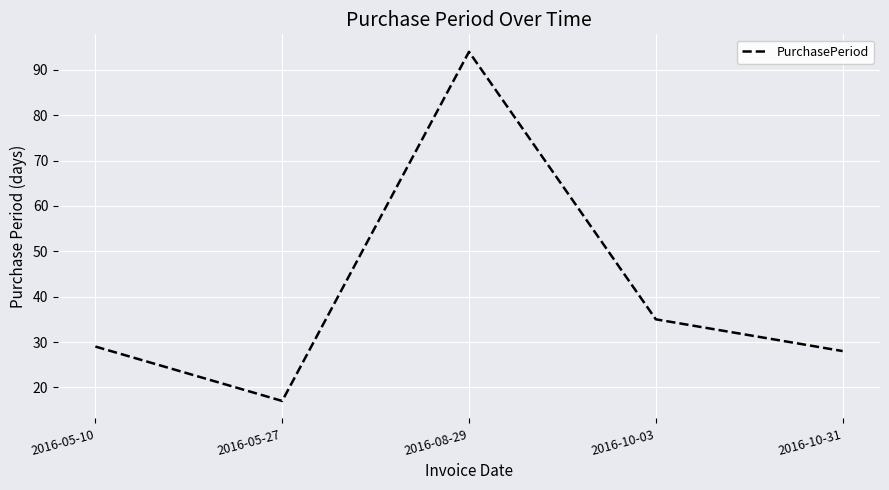

Where is the first local maximum?

2016-08-29